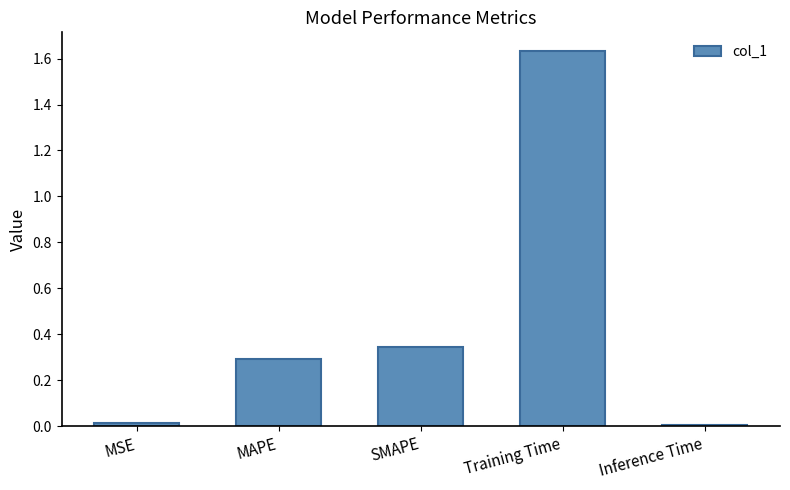

The value at SMAPE is 0.3. True or false?

True